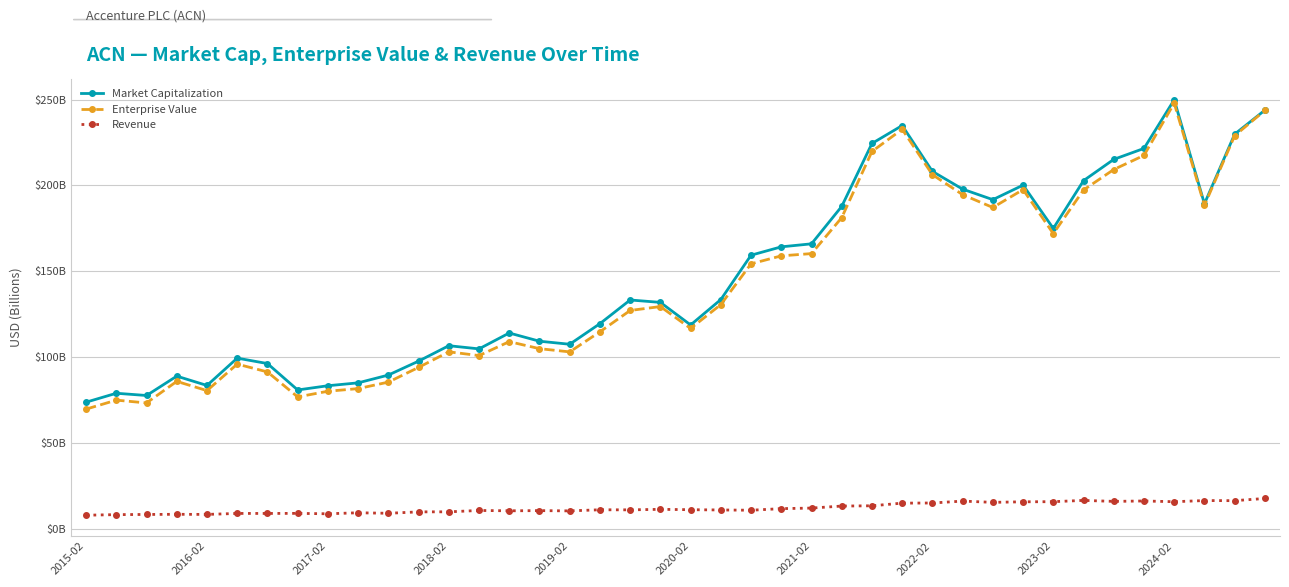

True or false: Enterprise Value has more than 0 interior local peaks.

True